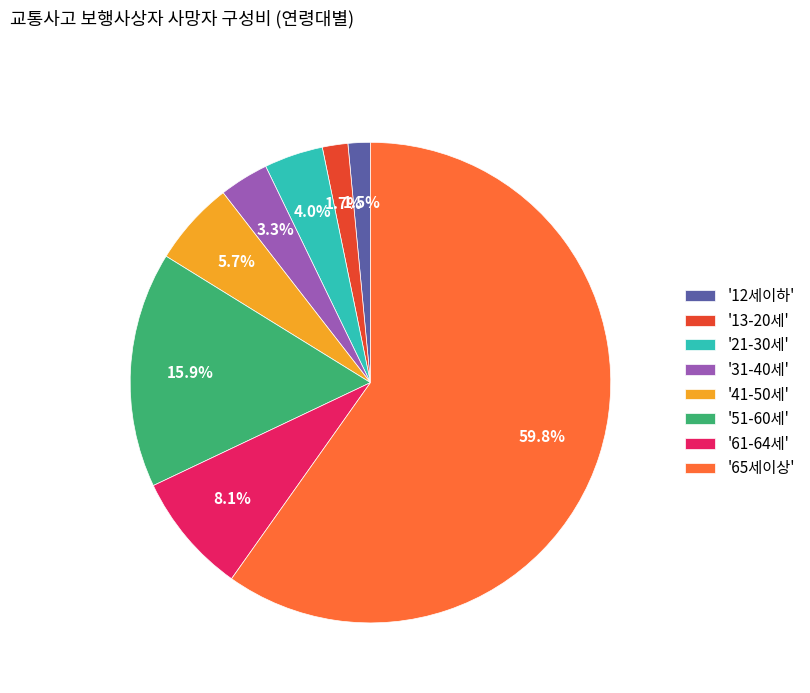

Which slice is the largest?

'65세이상'